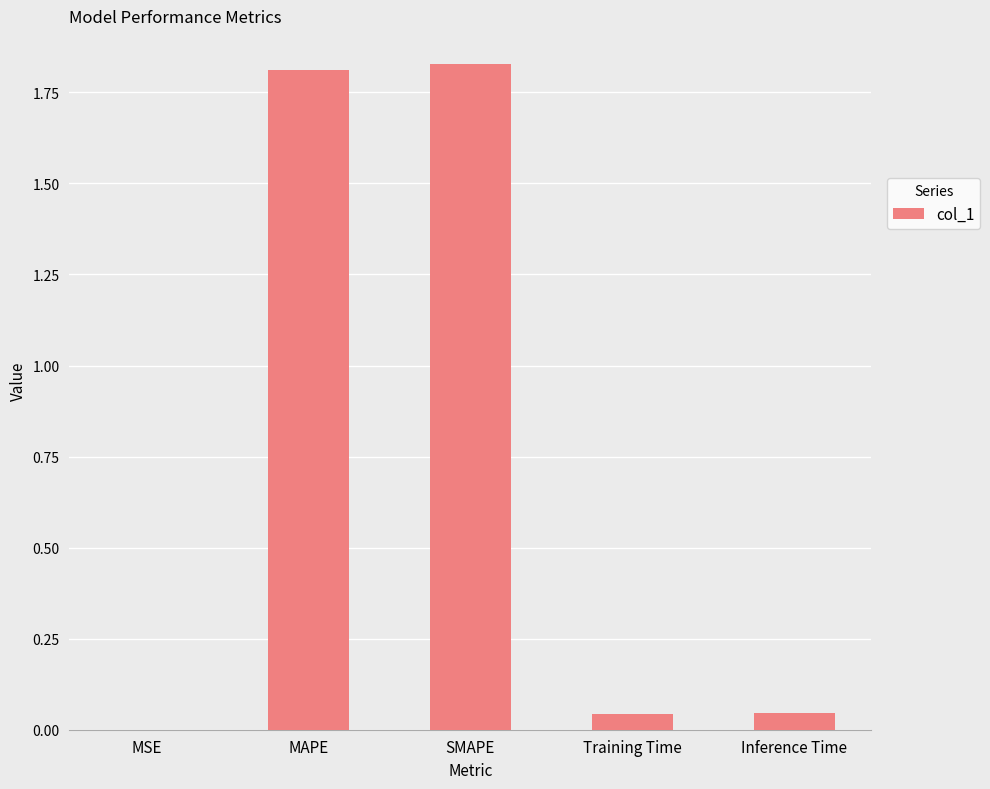

What is the sum of all values?

3.7